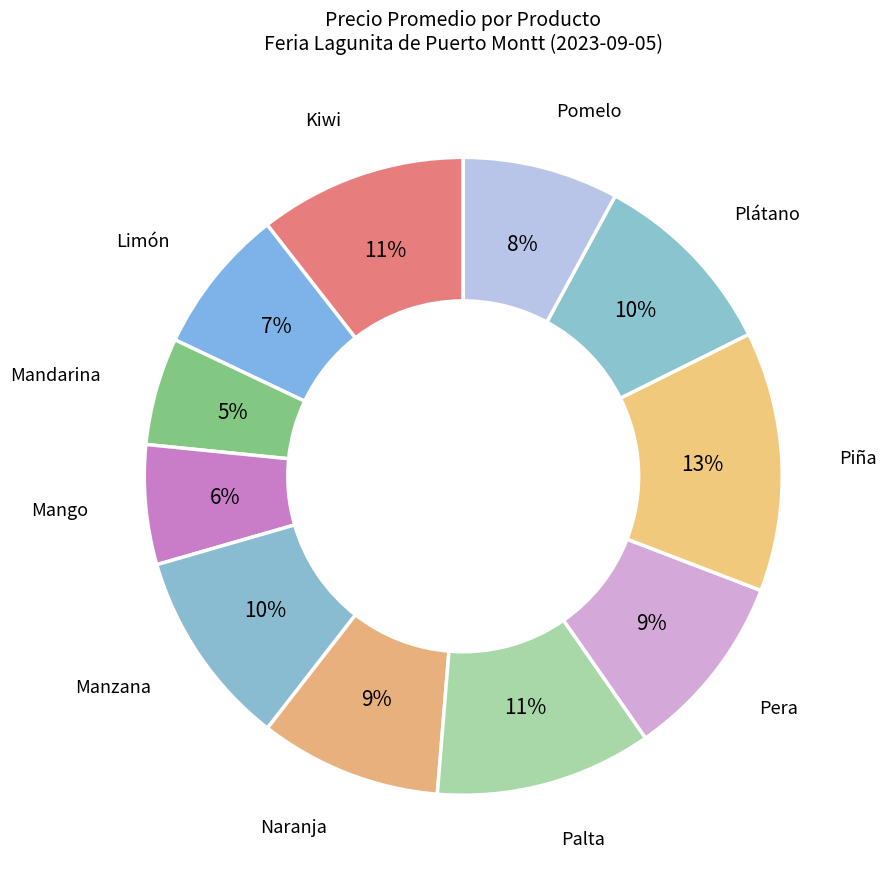

How many slices are in this pie chart?

11